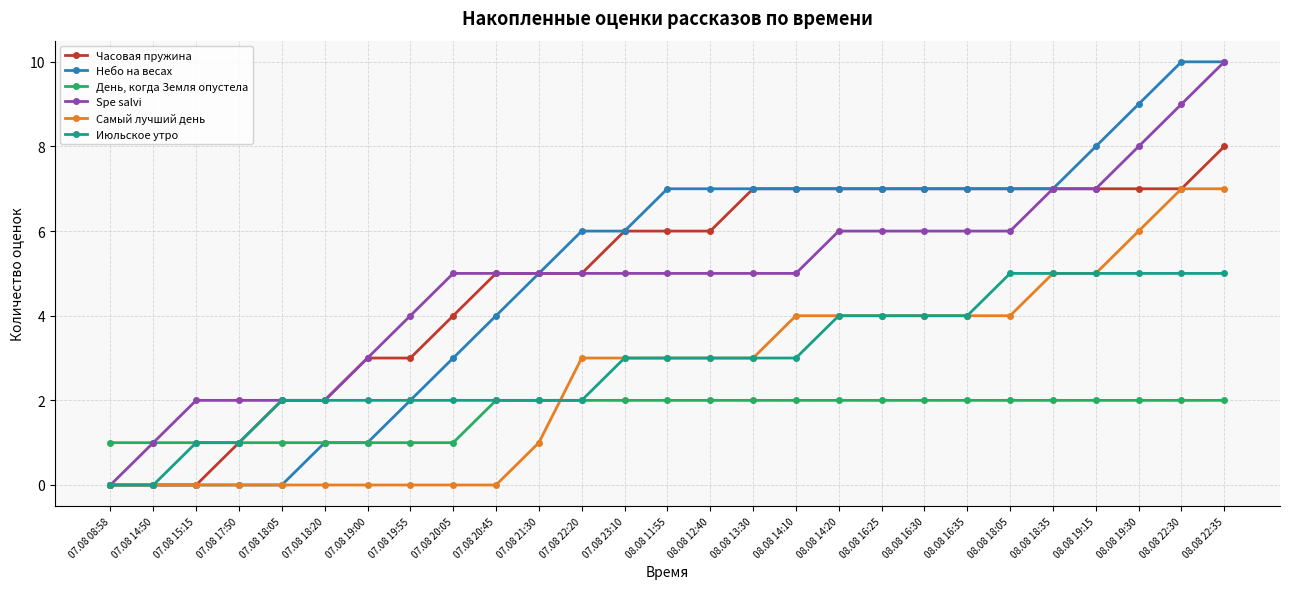

True or false: Июльское утро has a value of 2 at 08.08 16:35.

False